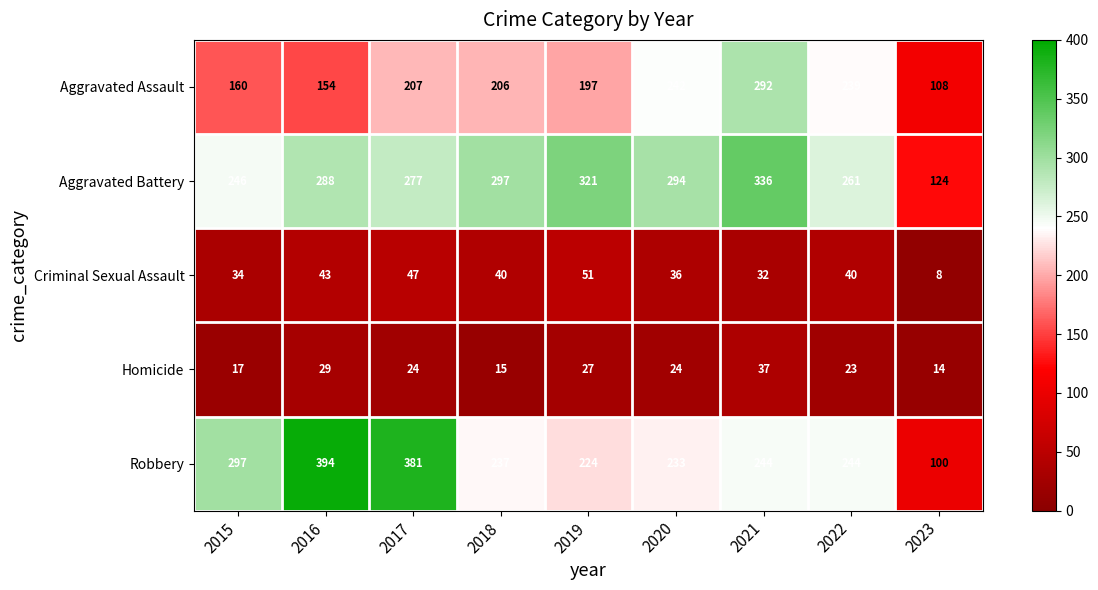

At how many categories does at least one series exceed 234?

8